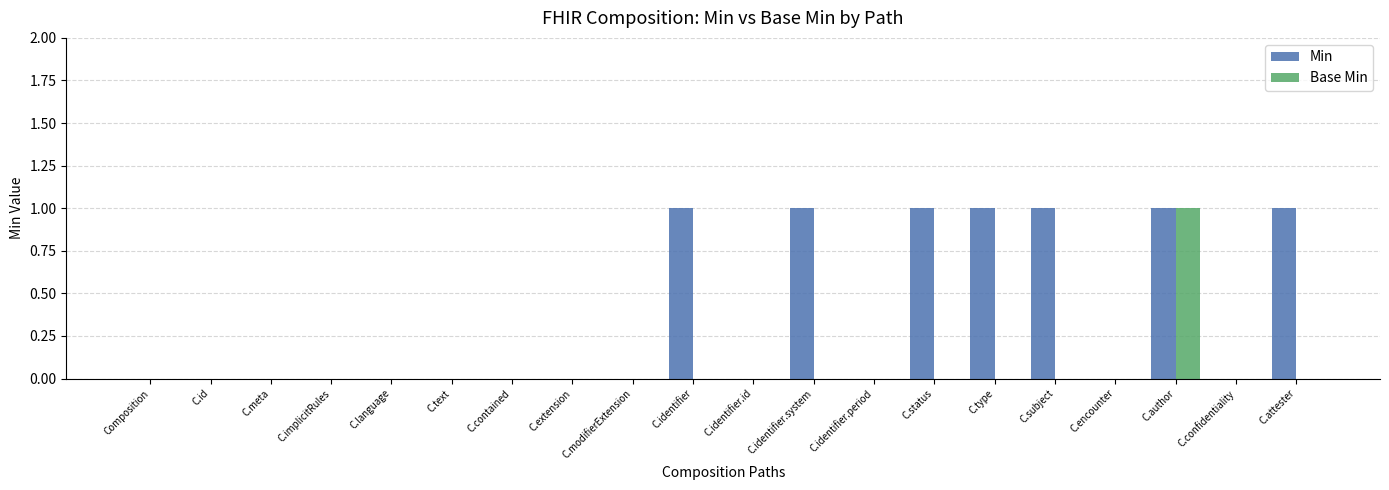

Between C.extension and C.status, which series saw the biggest shift?

Min